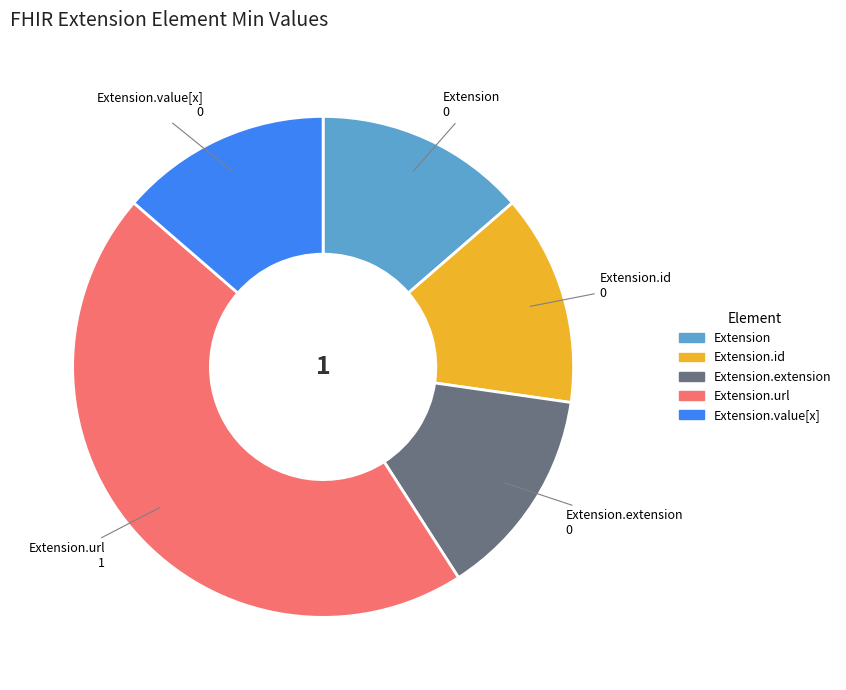

Is there a majority slice in this chart?

No